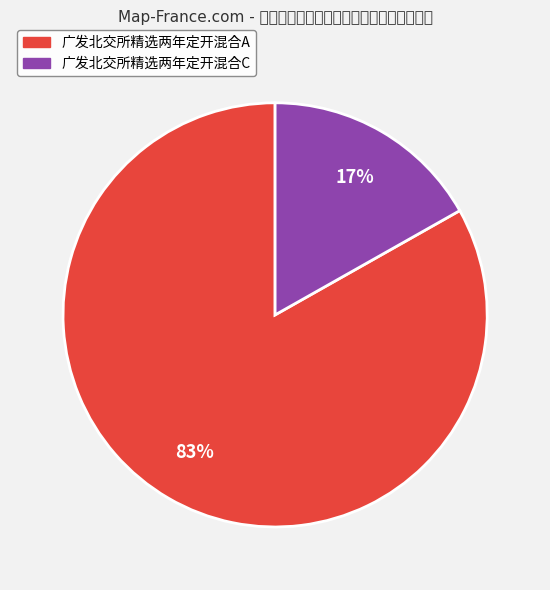

To the nearest percent, what percentage of the pie is 广发北交所精选两年定开混合A?

83%